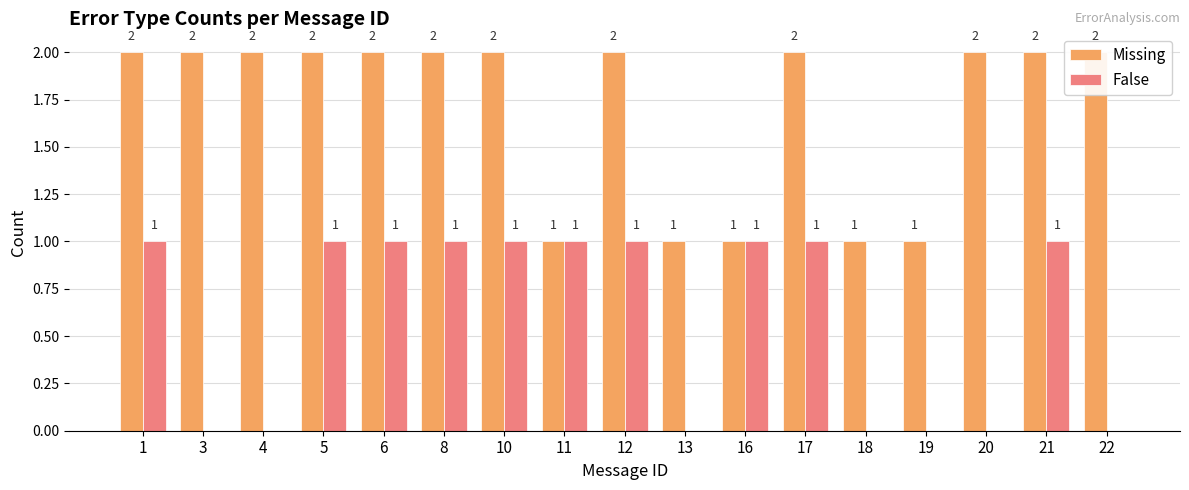

Are the bars grouped side by side (vs. stacked)?

Yes